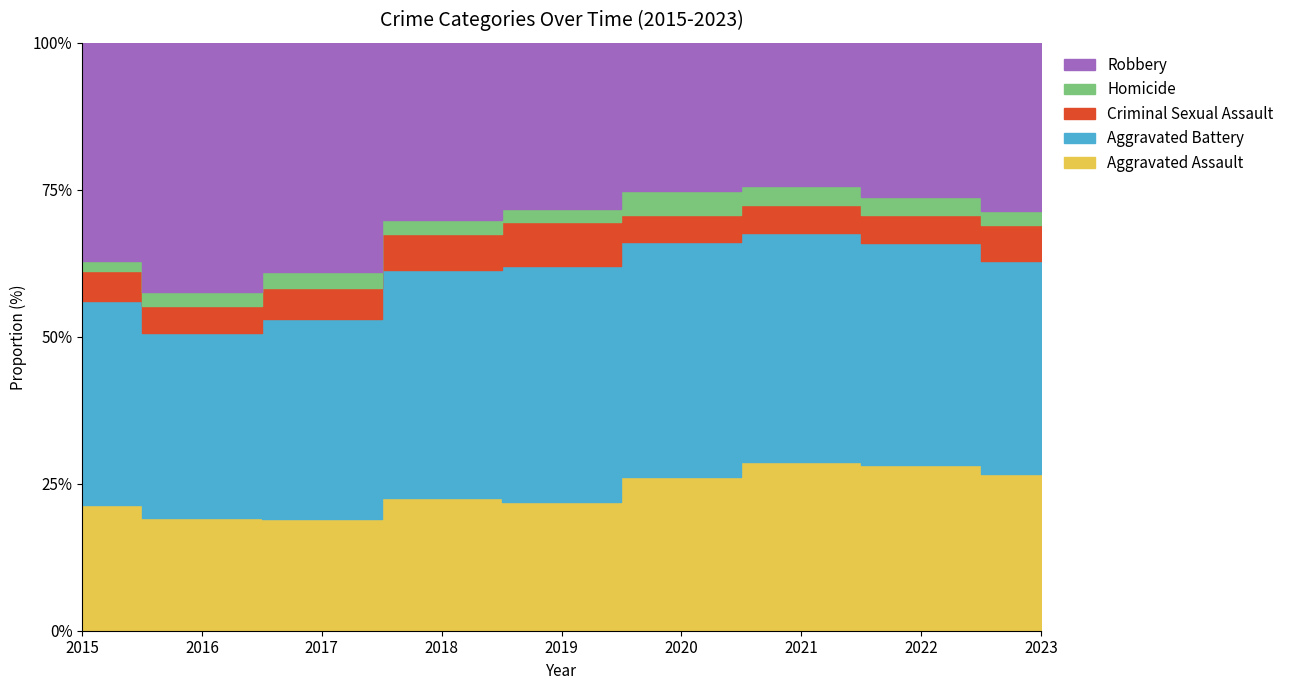

Reading left to right, extract all data points from this chart.

Aggravated Assault: 194	206	225	225	223	273	352	327	318
Aggravated Battery: 316	336	400	389	407	416	479	439	432
Criminal Sexual Assault: 46	50	62	60	77	48	60	56	73
Homicide: 15	26	33	25	22	41	38	36	28
Robbery: 337	454	460	301	287	263	300	304	341